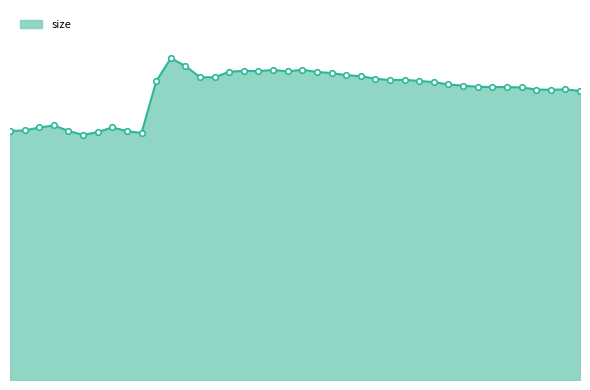

What is the smallest value displayed?

77301